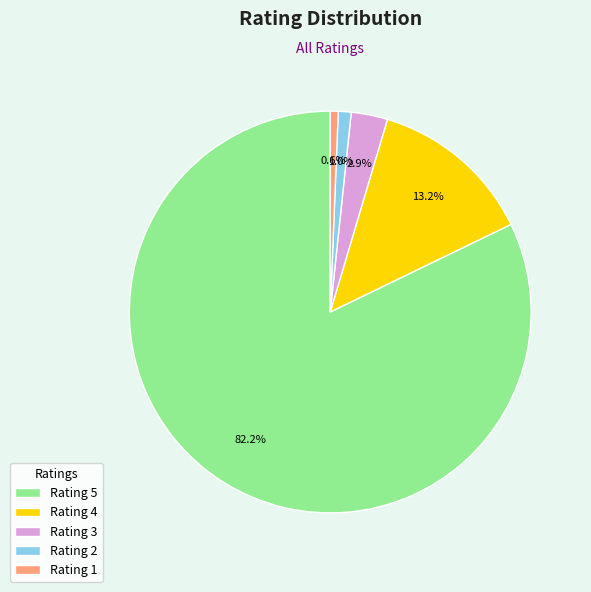

Between Rating 3 and Rating 2, which is larger?

Rating 3